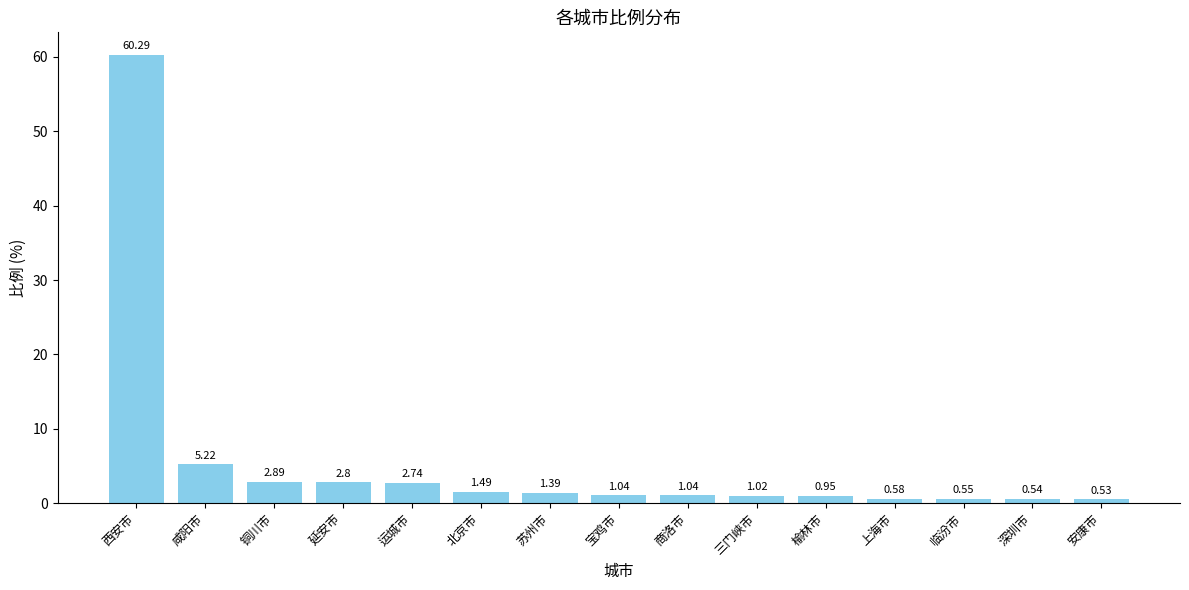

Does the chart contain stacked bars?

No